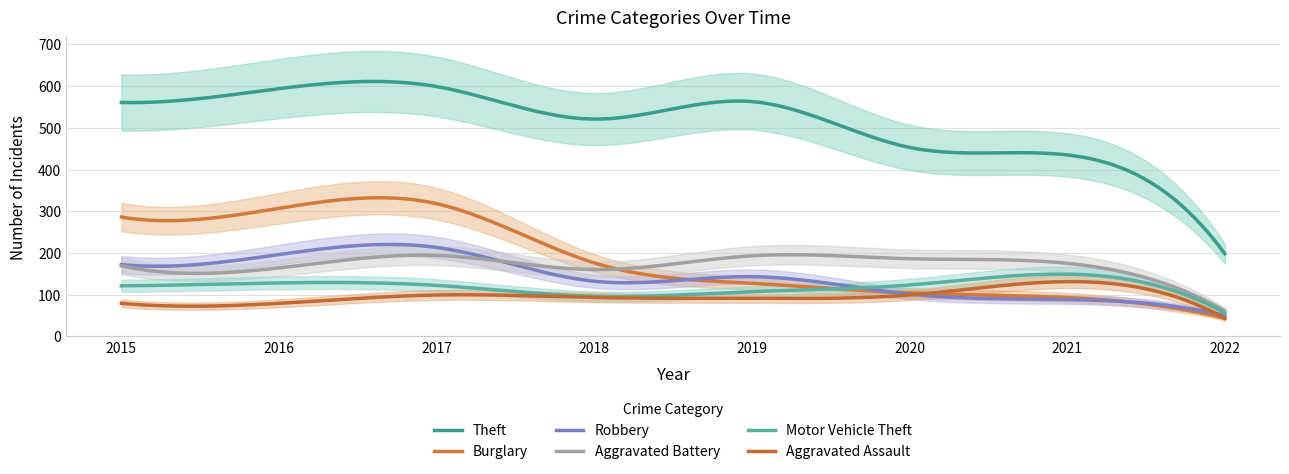

At which category is the sum across all series the highest?

2017